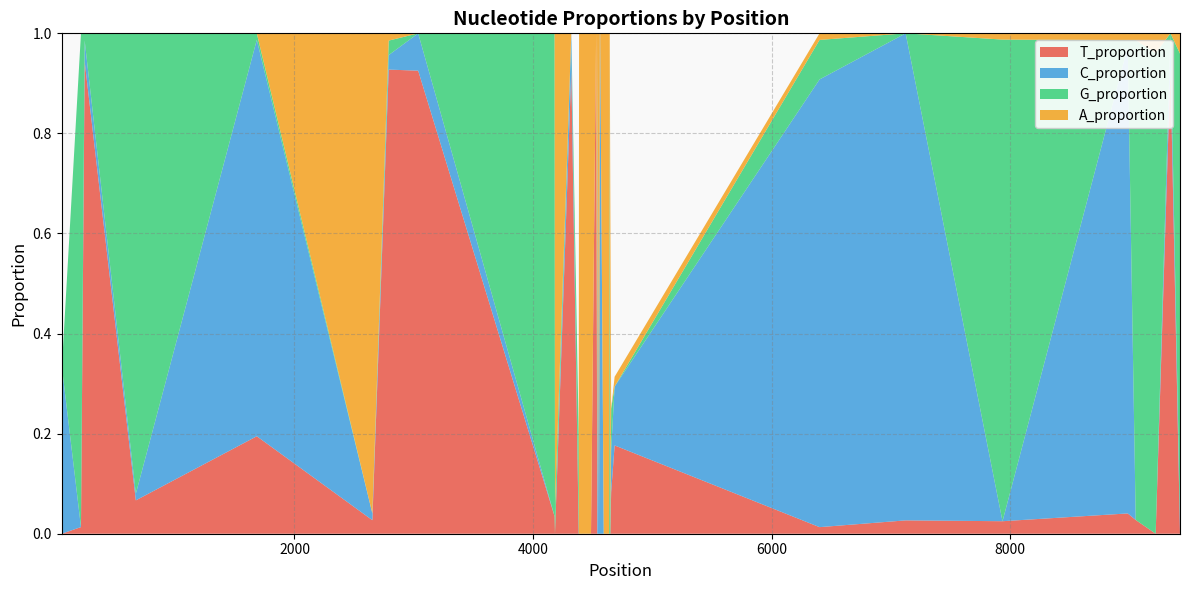

Reading left to right, transcribe all the data shown in this chart.

A_proportion: 48=0.0	49=0.0	50=0.0	210=0.0	241=0.0	670=0.0	1684=0.0	2653=1.0	2790=0.0	3037=0.0	4181=0.0	4184=0.9	4321=0.0	4383=0.0	4385=0.8	4386=1.0	4420=1.0	4485=1.0	4486=1.0	4529=0.0	4539=1.0	4542=0.0	4553=1.0	4560=0.0	4563=0.0	4593=1.0	4636=1.0	4638=1.0	4643=0.0	4648=0.7	4655=0.0	4684=0.0	6402=0.0	7124=0.0	7936=0.0	8986=0.0	9053=0.0	9220=0.0	9344=0.0	9424=0.0
C_proportion: 48=0.0	49=0.0	50=0.3	210=0.0	241=0.0	670=0.0	1684=0.8	2653=0.0	2790=0.0	3037=0.1	4181=0.0	4184=0.0	4321=0.1	4383=0.0	4385=0.0	4386=0.0	4420=0.0	4485=0.0	4486=0.0	4529=0.0	4539=0.0	4542=1.0	4553=0.0	4560=1.0	4563=1.0	4593=0.0	4636=0.0	4638=0.0	4643=0.0	4648=0.0	4655=0.1	4684=0.1	6402=0.9	7124=1.0	7936=0.0	8986=0.9	9053=0.0	9220=0.0	9344=0.1	9424=0.0
G_proportion: 48=0.0	49=0.0	50=0.0	210=1.0	241=0.0	670=0.9	1684=0.0	2653=0.0	2790=0.0	3037=0.0	4181=1.0	4184=0.1	4321=0.0	4383=0.2	4385=0.0	4386=0.0	4420=0.0	4485=0.0	4486=0.0	4529=0.0	4539=0.0	4542=0.0	4553=0.0	4560=0.0	4563=0.0	4593=0.0	4636=0.0	4638=0.0	4643=1.0	4648=0.0	4655=0.1	4684=0.0	6402=0.1	7124=0.0	7936=1.0	8986=0.0	9053=1.0	9220=1.0	9344=0.0	9424=0.9
T_proportion: 48=0.0	49=1.0	50=0.0	210=0.0	241=0.9	670=0.1	1684=0.2	2653=0.0	2790=0.9	3037=0.9	4181=0.0	4184=0.0	4321=0.9	4383=0.0	4385=0.0	4386=0.0	4420=0.0	4485=0.0	4486=0.0	4529=1.0	4539=0.0	4542=0.0	4553=0.0	4560=0.0	4563=0.0	4593=0.0	4636=0.0	4638=0.0	4643=0.0	4648=0.0	4655=0.1	4684=0.2	6402=0.0	7124=0.0	7936=0.0	8986=0.0	9053=0.0	9220=0.0	9344=0.9	9424=0.0